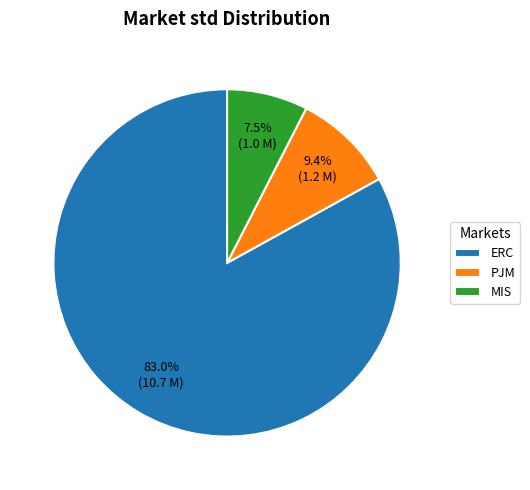

Which slice is the smallest?

MIS